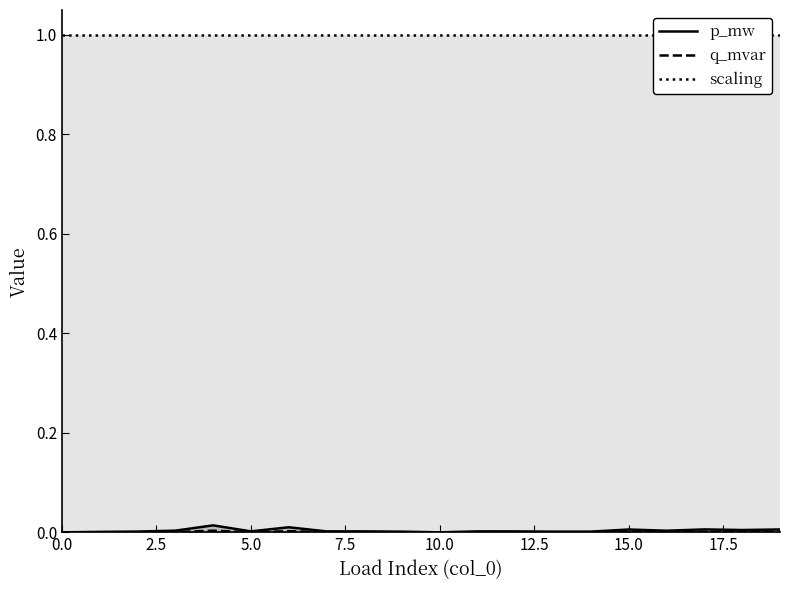

True or false: p_mw and q_mvar intersect in this chart.

False